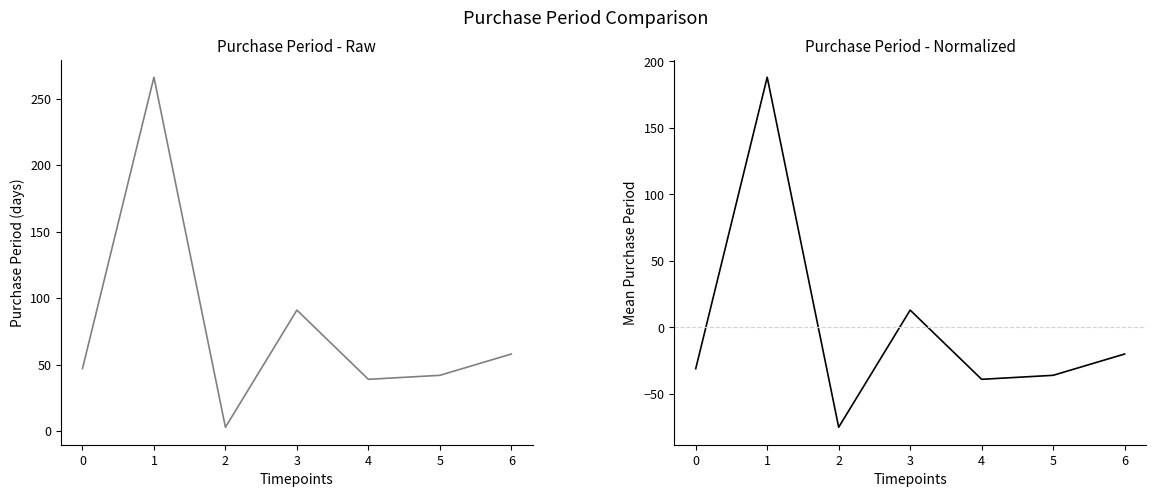

What is the maximum value shown in the chart?

188